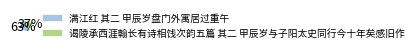

To the nearest percent, what portion does 满江红 其二 甲辰岁盘门外寓居过重午 represent?

63%